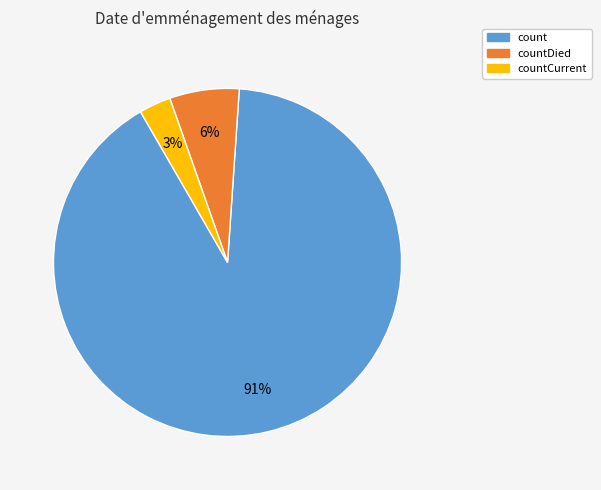

Combined, do countCurrent and count account for over 50%?

Yes